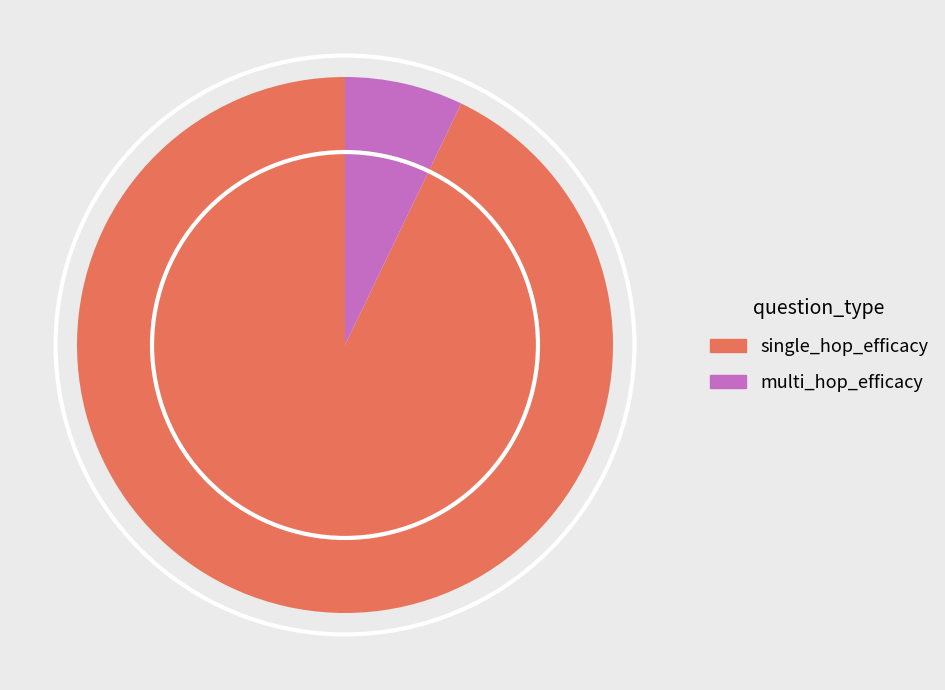

Is there a majority slice in this chart?

Yes